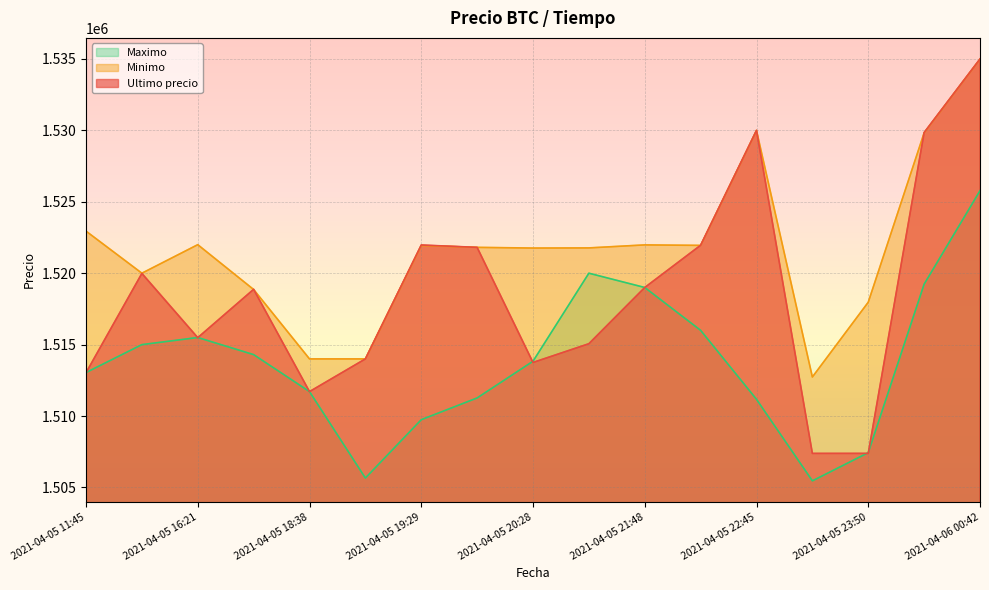

The value of Minimo at 2021-04-05 23:13 is 1512733.0. True or false?

True